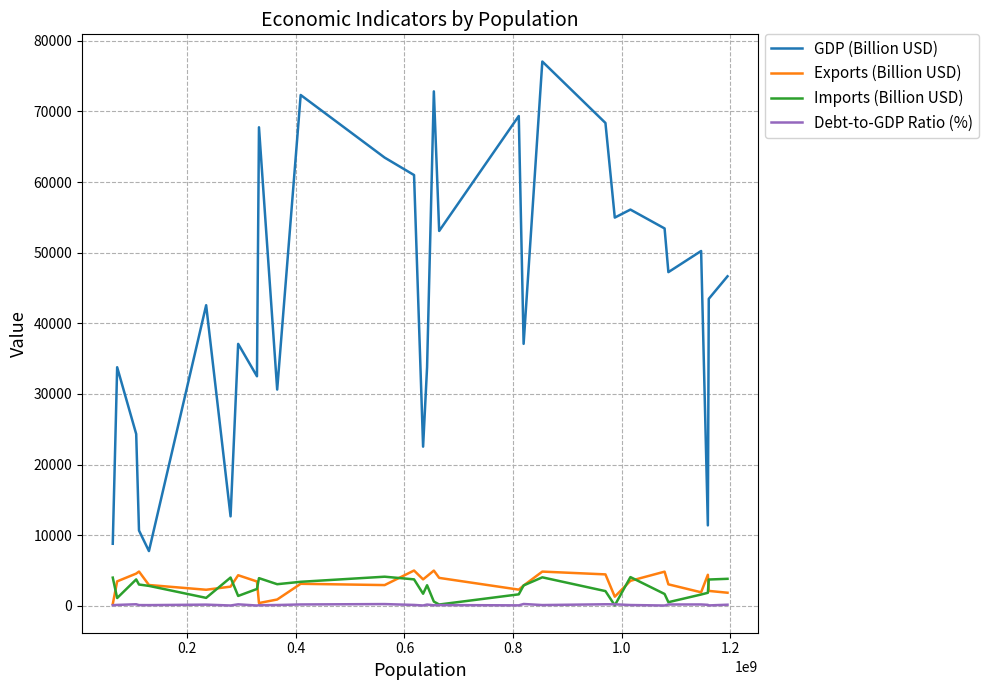

Which series has the largest total across all categories?

GDP (Billion USD)